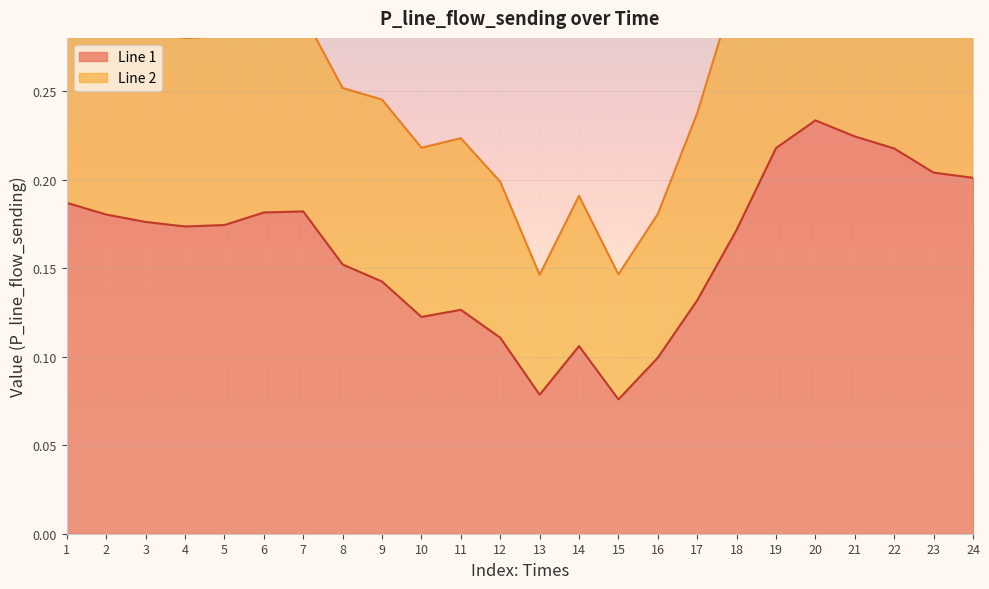

What is the value of the 20th point from the left?

0.2